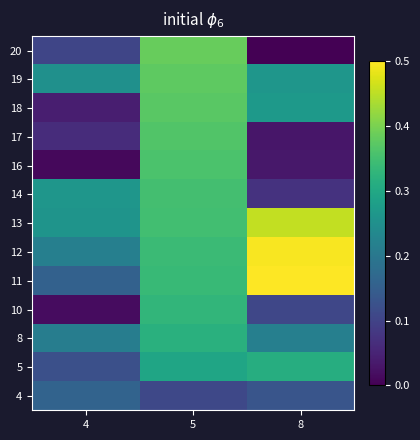

Rank the series by their maximum value, from highest to lowest.

11, 12, 13, 20, 19, 18, 17, 16, 14, 10, 8, 5, 4